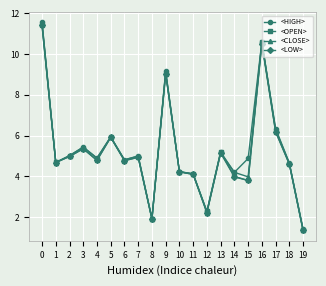

What is the total value across all series at 0?

46.0